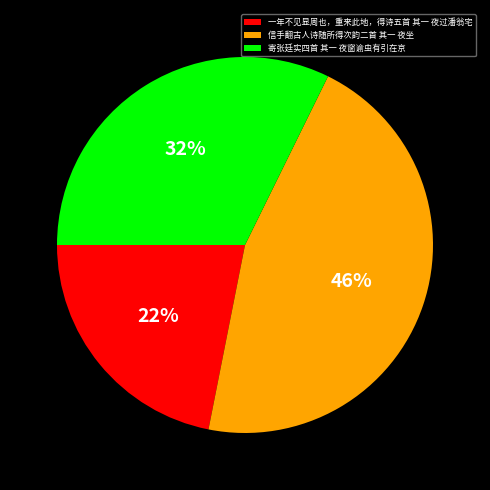

Rank the categories by value from highest to lowest.

信手翻古人诗随所得次韵二首 其一 夜坐, 寄张廷实四首 其一 夜窗谕虫有引在京, 一年不见显周也，重来此地，得诗五首 其一 夜过潘翁宅